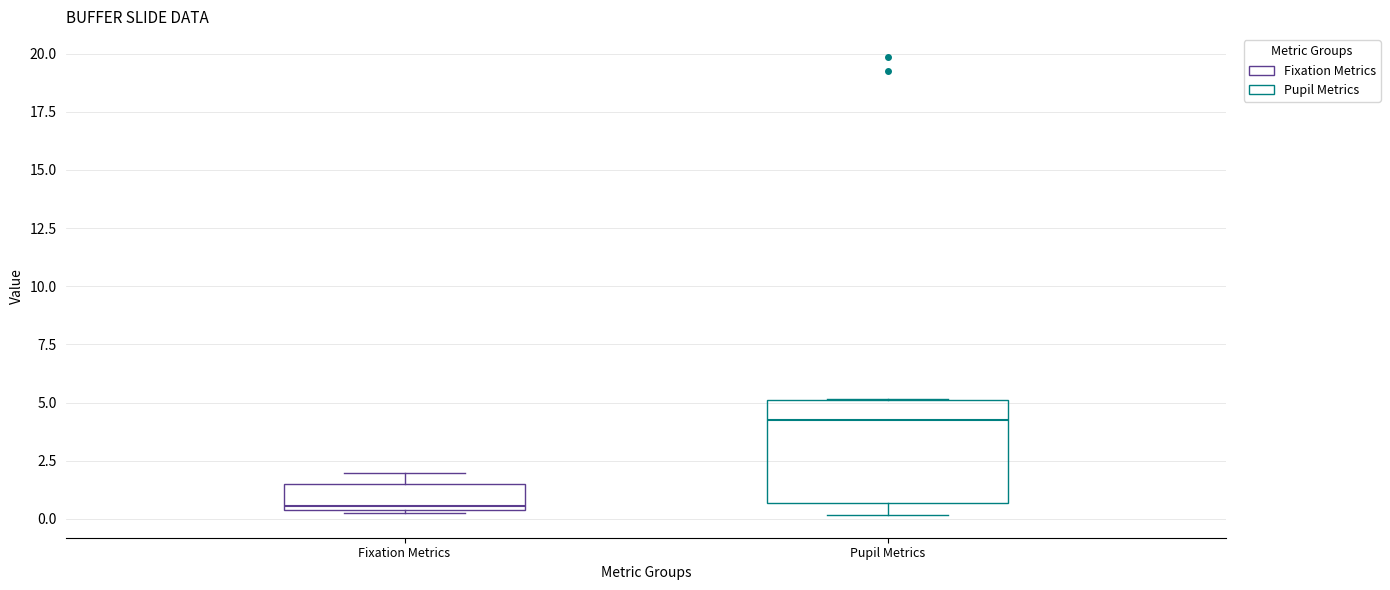

Reading left to right, read every box against the y-axis: the position of its median line, the range the box covers, and the ends of its whiskers. The values are not printed on the chart, so give them approximately, as read against the axis.

Fixation Metrics: median 0.5 (just above the box's lower edge), box 0.5 to 1.5, whiskers 0.5 to 2.0
Pupil Metrics: median 4.0, box 0.5 to 5.0, whiskers 0.0 to 5.0